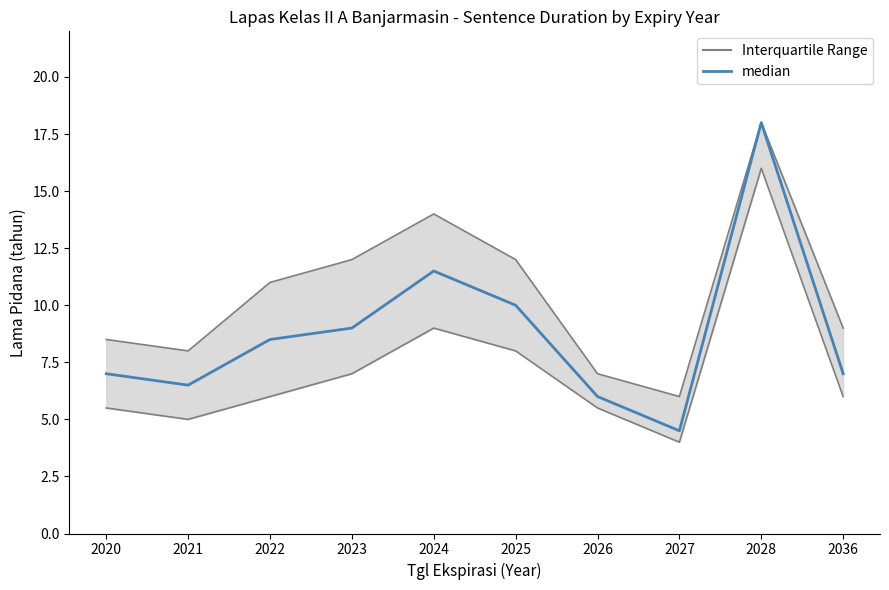

What is the change in value from 2027 to 2036?

+2.5